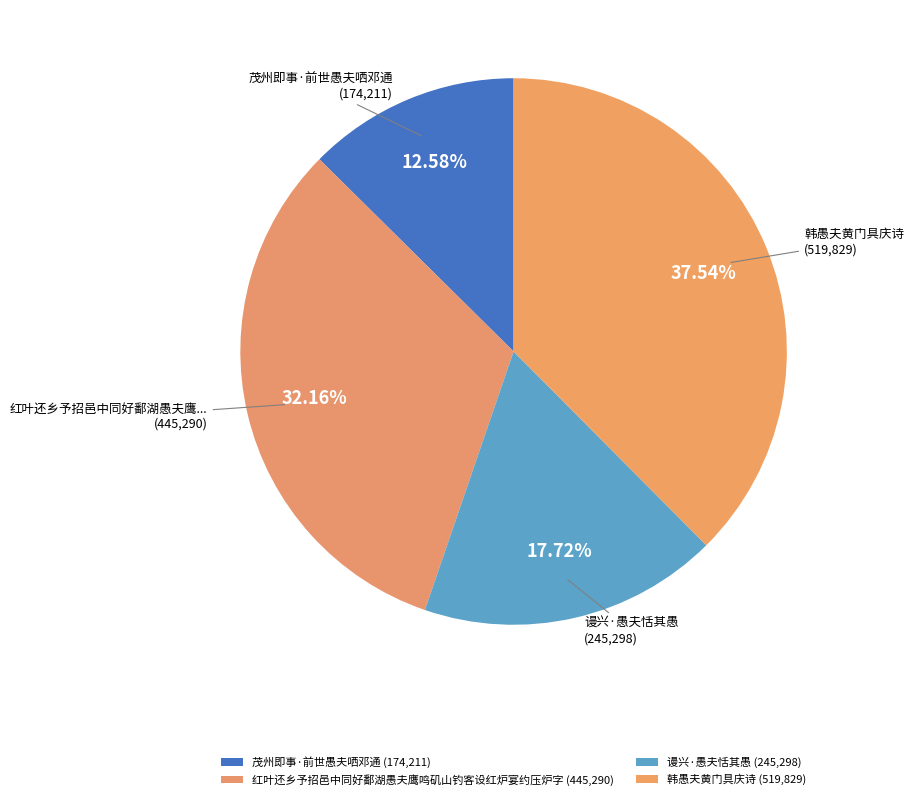

Count the number of slices in the pie.

4